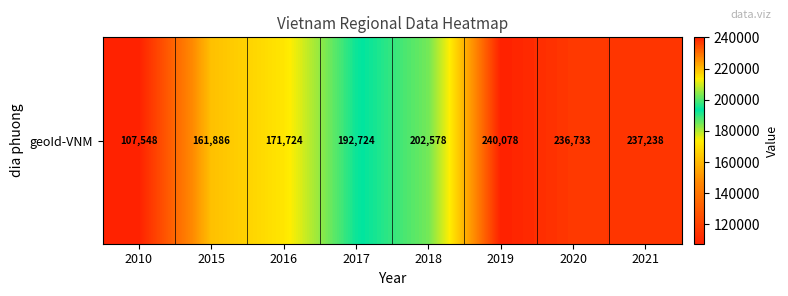

Where does the data first go above 202578?

2019